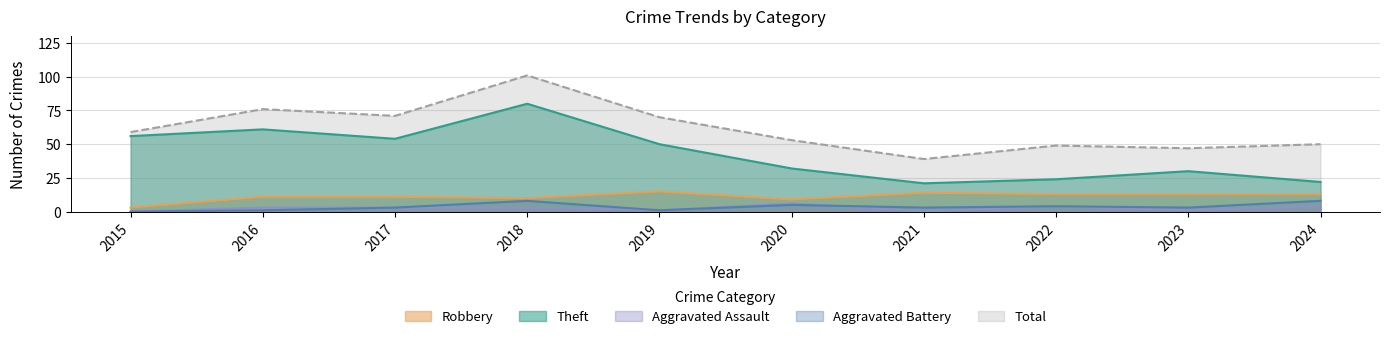

What is the value of the Total point at the 1st from the left?

59